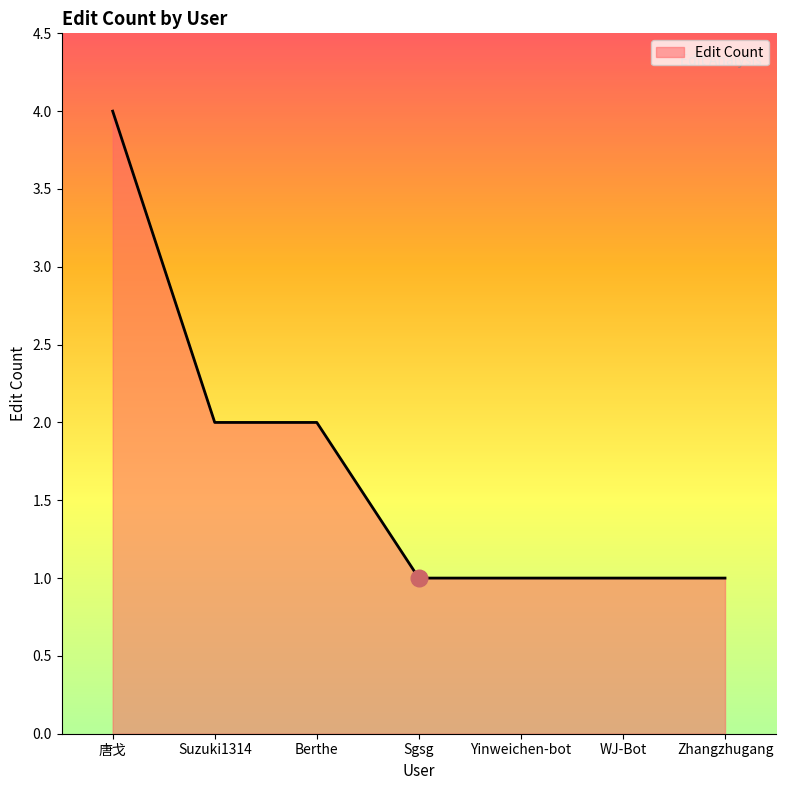

What is the ratio of the value at Zhangzhugang to the value at Yinweichen-bot?

1.0